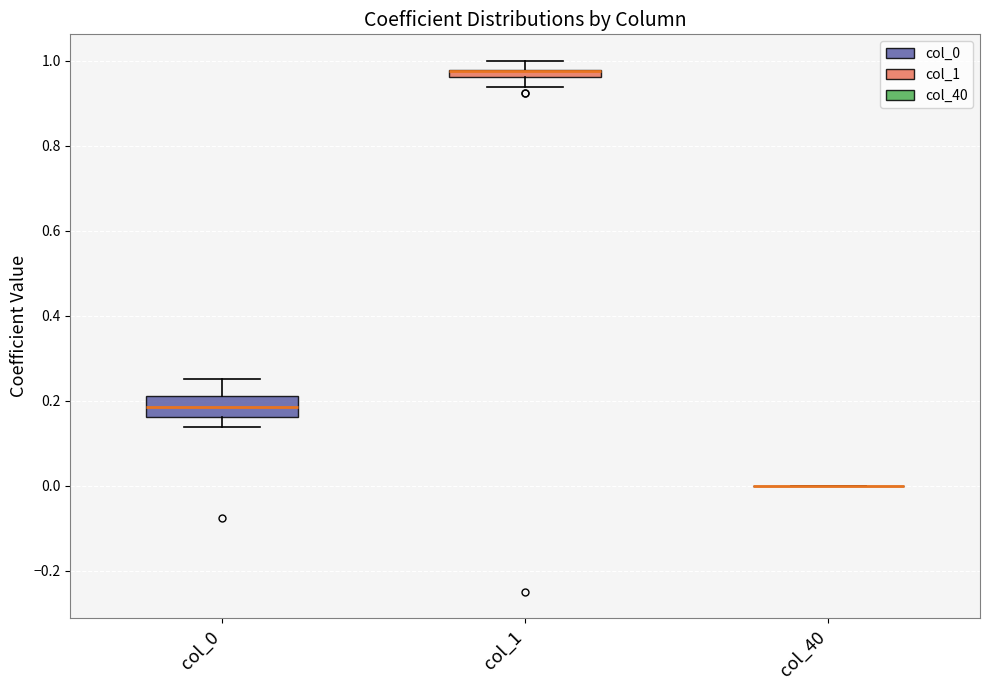

Comparing the boxes themselves (not the whiskers), which one is the tallest?

col_0